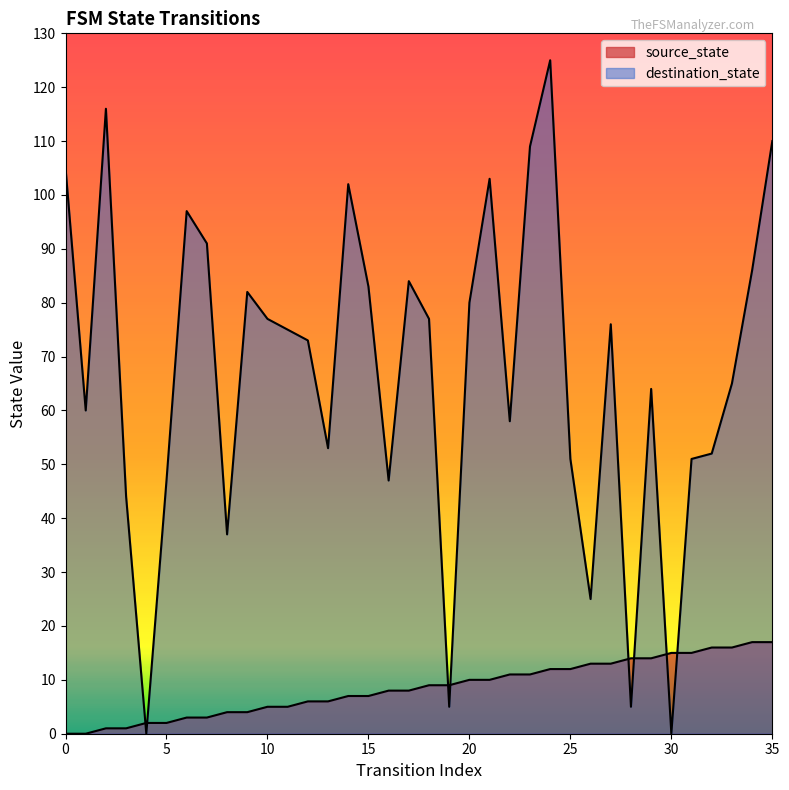

How many values in the destination_state series exceed 75?

17